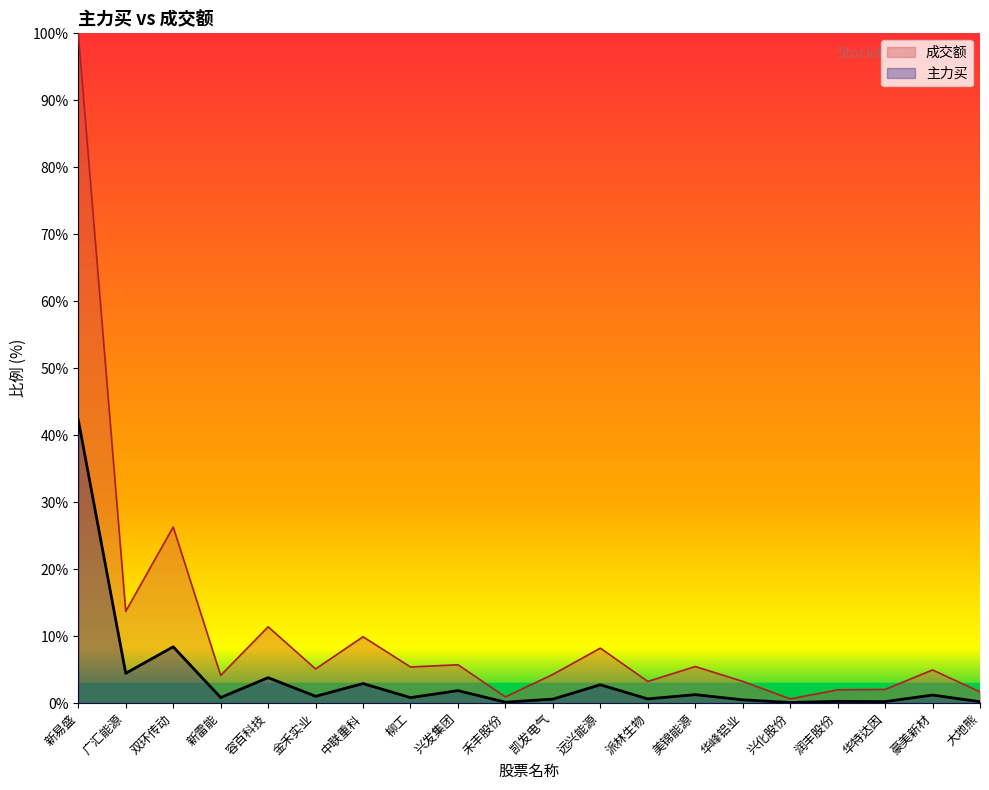

The value of 成交额 at 大地熊 is 1.0. True or false?

False